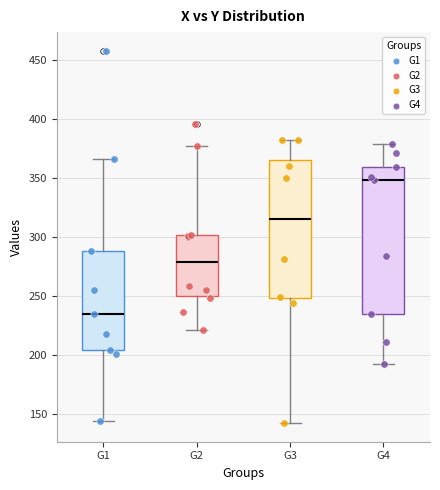

Comparing the boxes themselves (not the whiskers), which one is the tallest?

G4